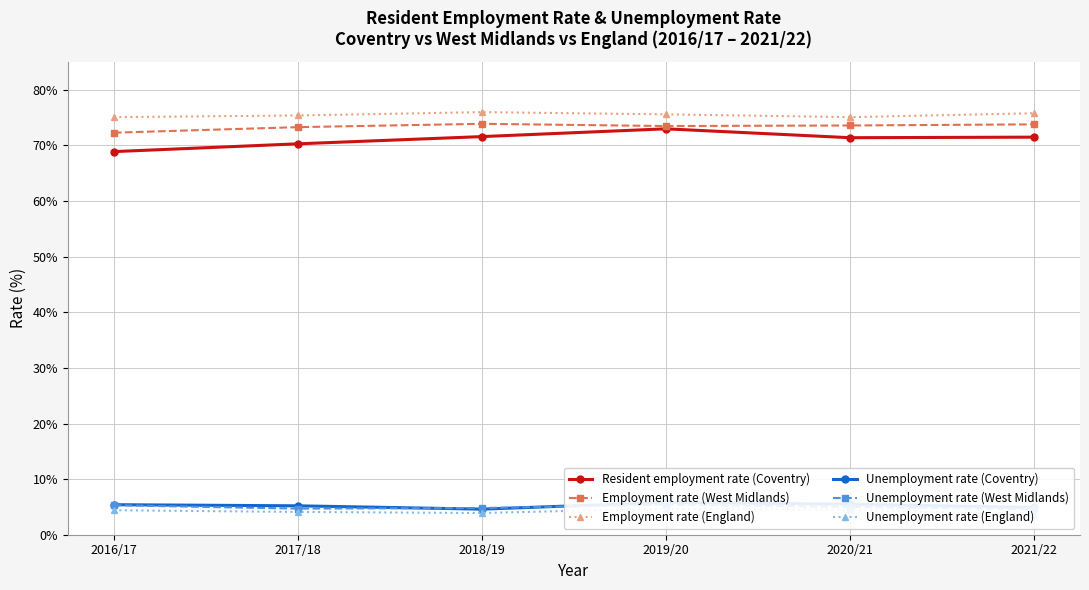

True or false: Employment rate (West Midlands) has a value of 29.6 at 2017/18.

False